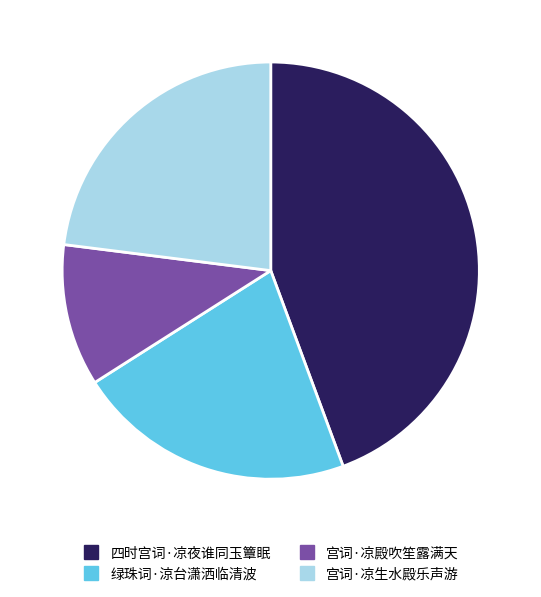

True or false: 四时宫词·凉夜谁同玉簟眠 accounts for 44% of the total.

True